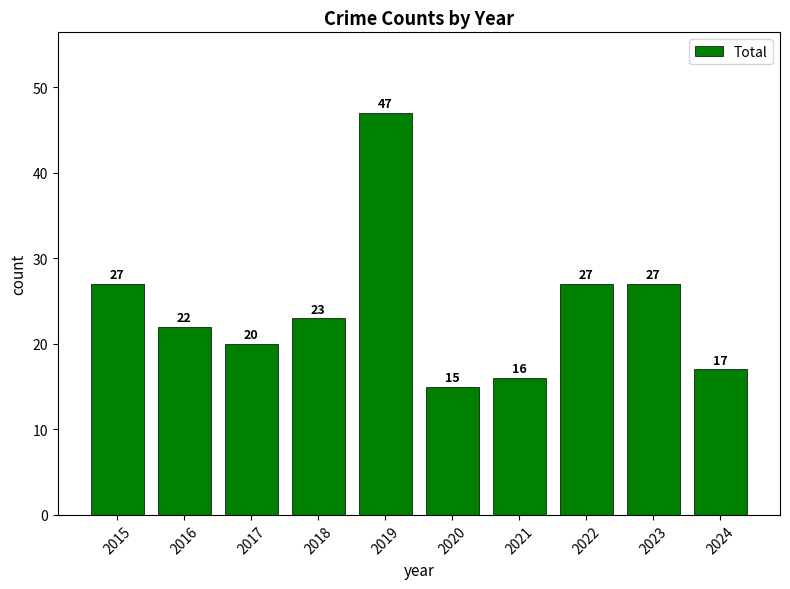

What is the difference between the maximum and second lowest values?

31